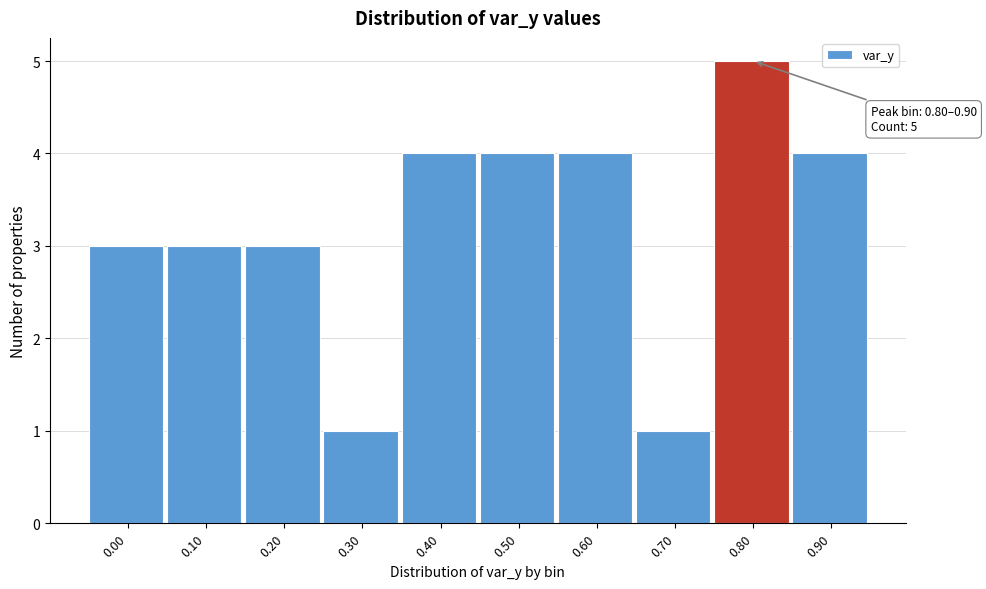

Reading left to right, list all the values displayed in this chart.

3	3	3	1	4	4	4	1	5	4